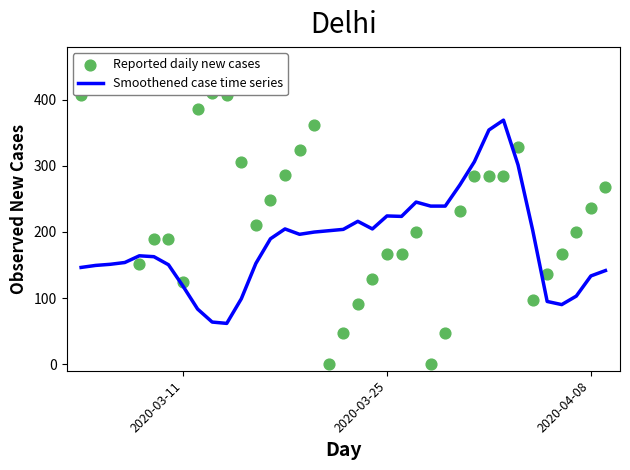

At how many categories does at least one series exceed 1?

37